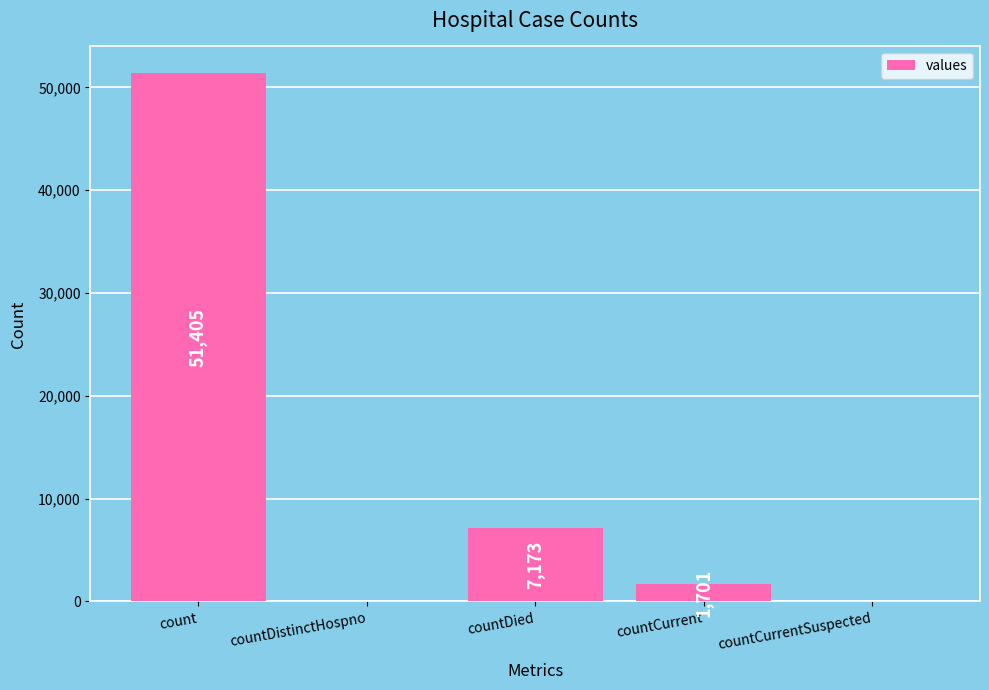

The value at countDied is 7173. True or false?

True